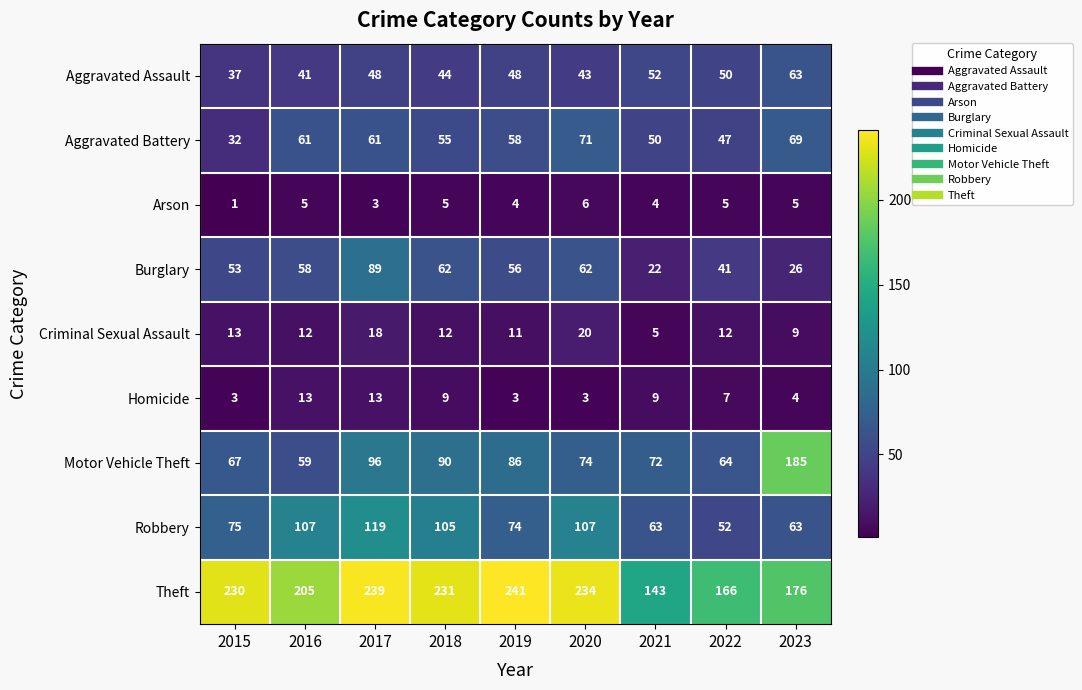

At 2015, list the series in order from largest to smallest.

Theft, Robbery, Motor Vehicle Theft, Burglary, Aggravated Assault, Aggravated Battery, Criminal Sexual Assault, Homicide, Arson